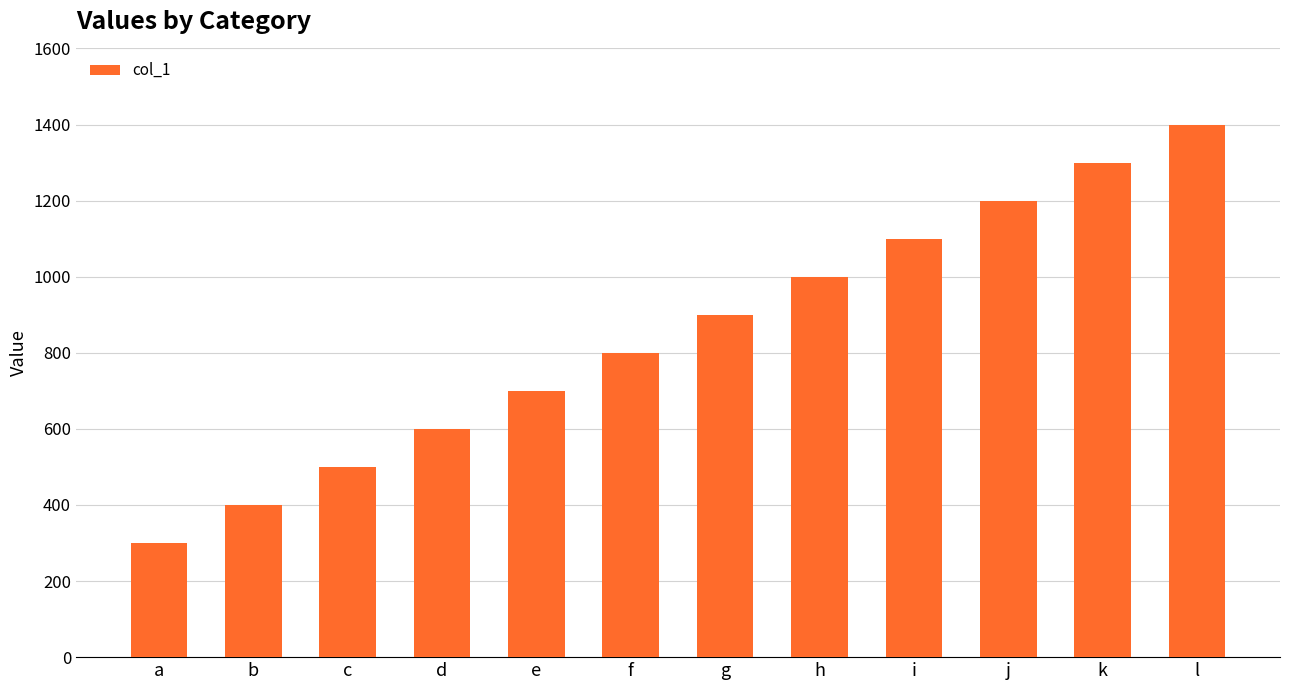

Which label corresponds to the smallest value in the chart?

a